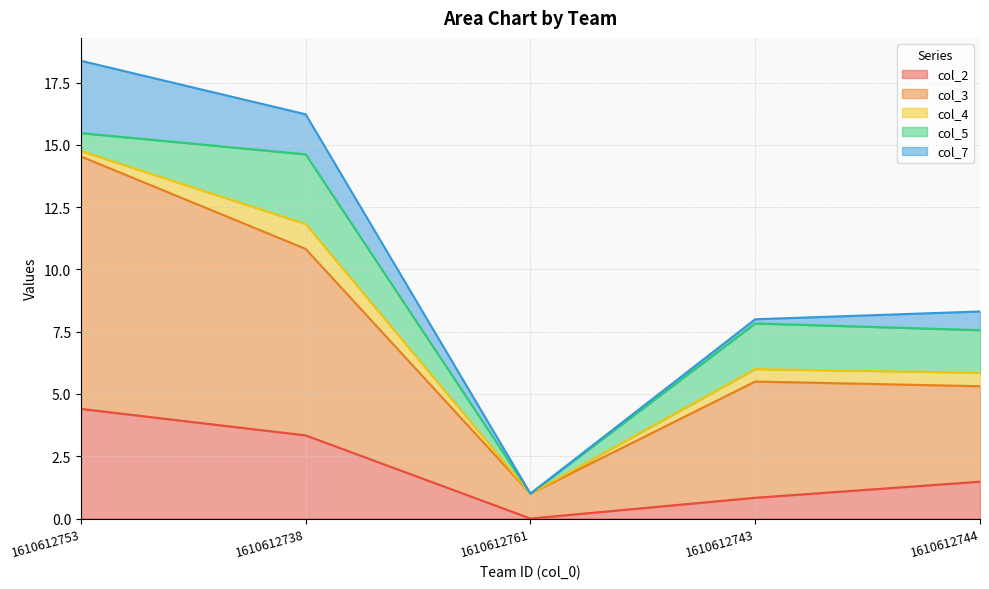

What position from the right is 1610612738?

4